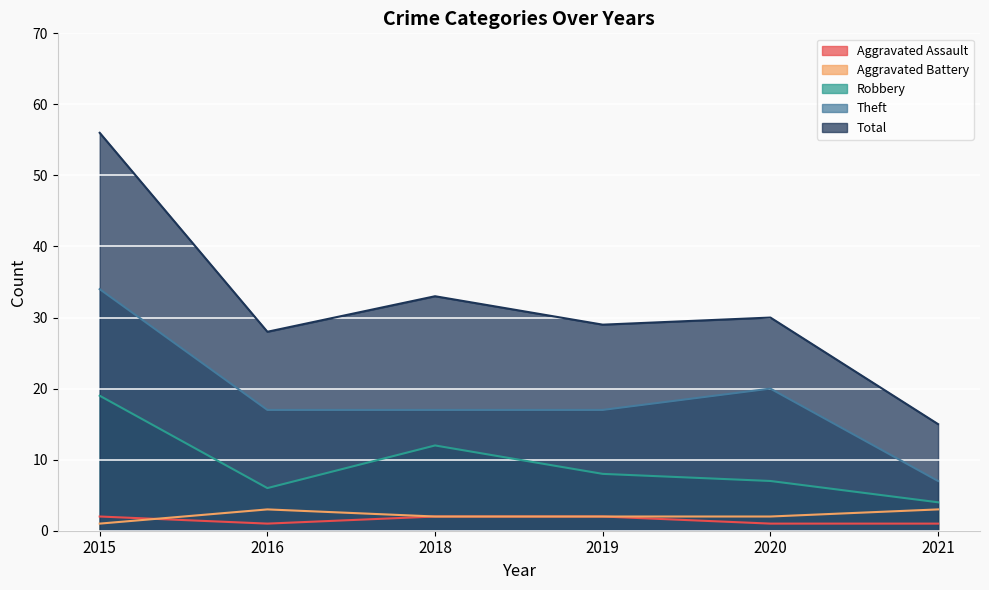

True or false: Aggravated Assault and Total cross at least once.

False